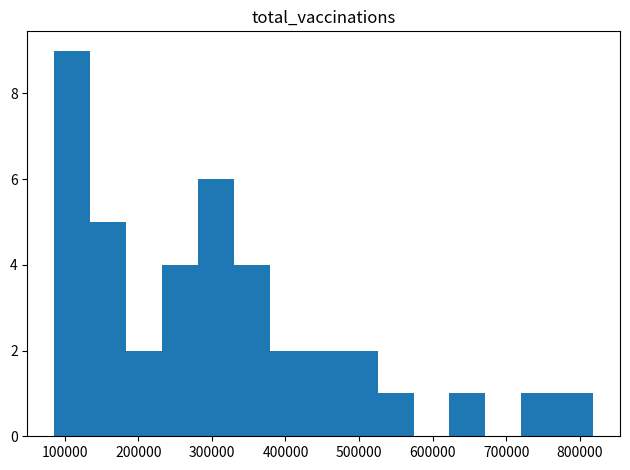

Reading left to right, list every bar in this chart as the range it spans on the x-axis followed by its height. Neither the bar edges nor the heights are printed on the chart, so give them approximately, as read against the axes.

90000 to 130000: 9
130000 to 180000: 5
180000 to 230000: 2
230000 to 280000: 4
280000 to 330000: 6
330000 to 380000: 4
380000 to 430000: 2
430000 to 480000: 2
480000 to 530000: 2
530000 to 570000: 1
570000 to 620000: 0
620000 to 670000: 1
670000 to 720000: 0
720000 to 770000: 1
770000 to 820000: 1